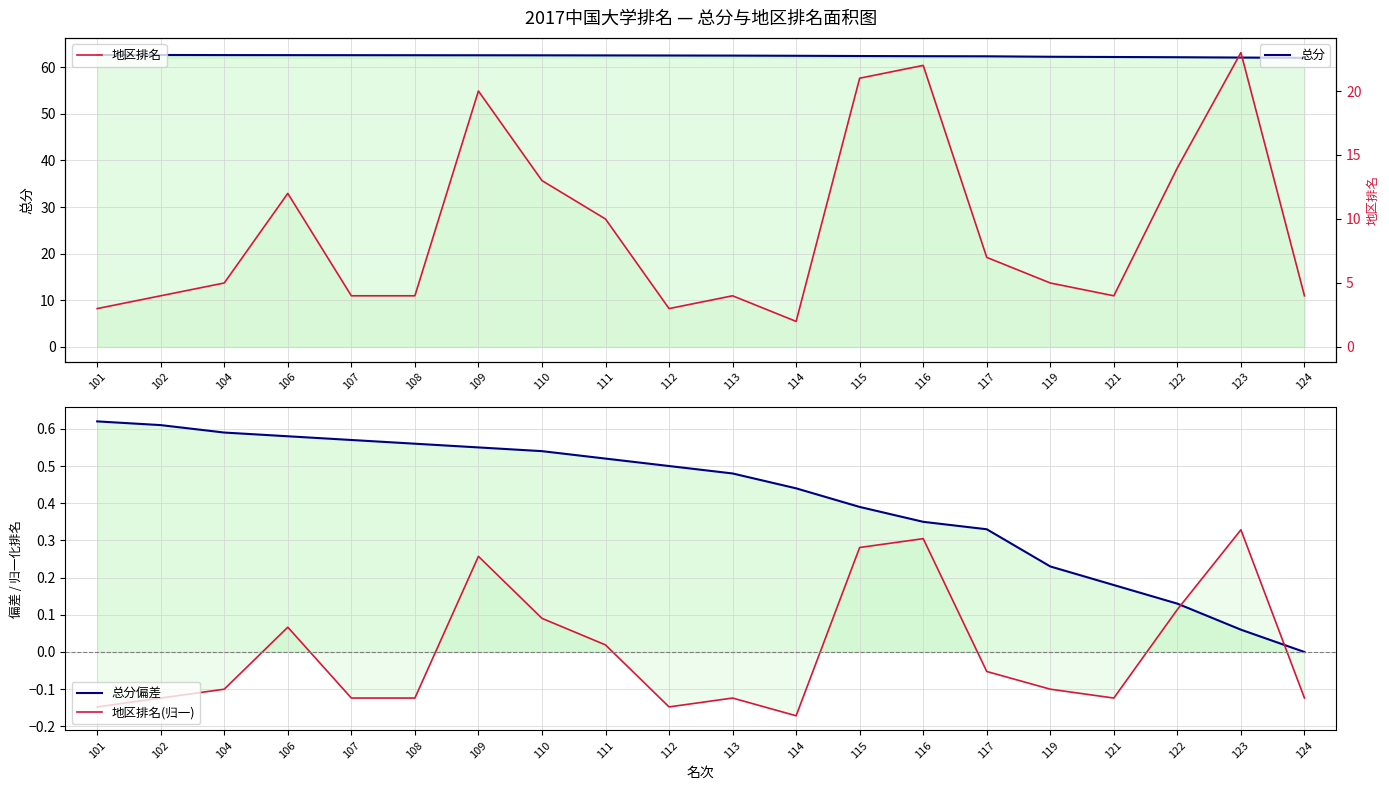

True or false: 地区排名 and 总分 intersect in this chart.

False